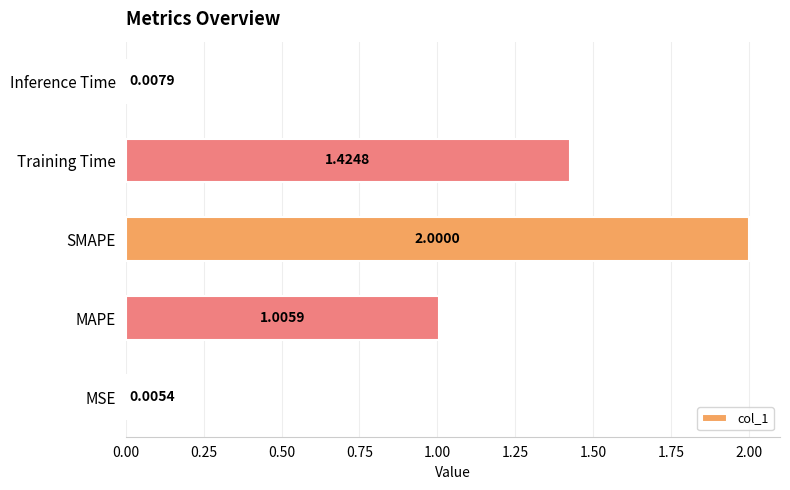

Count the number of categories in the chart.

5